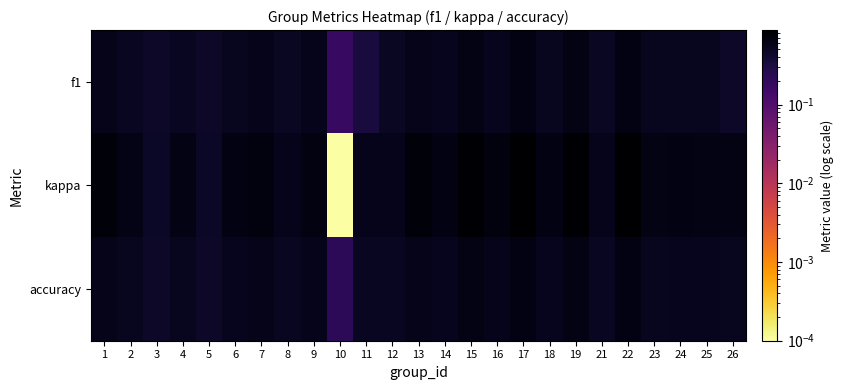

Which series has the widest spread of values?

kappa